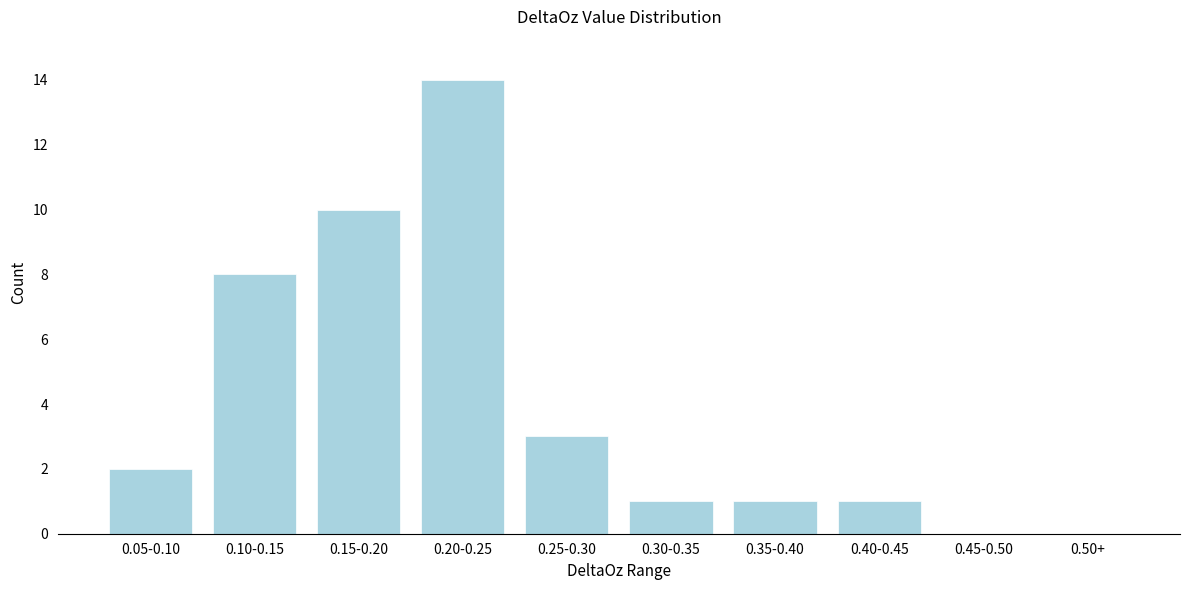

Reading left to right, transcribe all the data shown in this chart.

0.05-0.10=2	0.10-0.15=8	0.15-0.20=10	0.20-0.25=14	0.25-0.30=3	0.30-0.35=1	0.35-0.40=1	0.40-0.45=1	0.45-0.50=0	0.50+=0